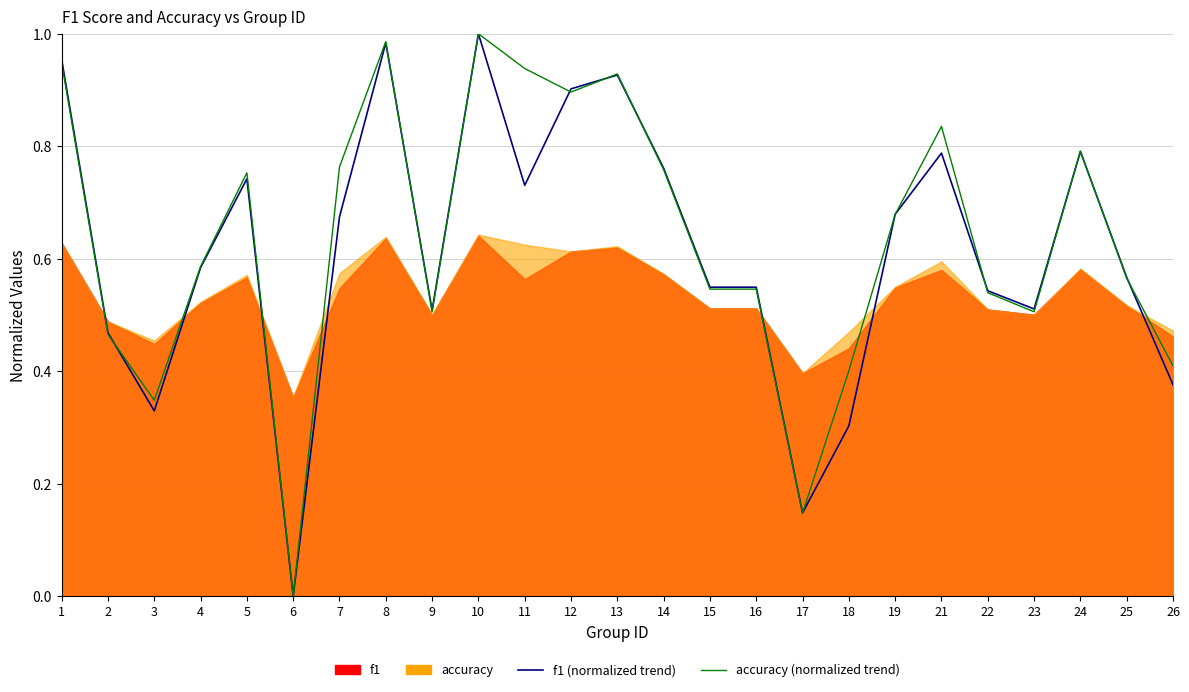

Reading left to right, extract all data points from this chart.

f1 (normalized trend): 1=1.0	2=0.5	3=0.3	4=0.6	5=0.7	6=0.0	7=0.7	8=1.0	9=0.5	10=1.0	11=0.7	12=0.9	13=0.9	14=0.8	15=0.5	16=0.5	17=0.1	18=0.3	19=0.7	21=0.8	22=0.5	23=0.5	24=0.8	25=0.6	26=0.4
accuracy (normalized trend): 1=0.9	2=0.5	3=0.3	4=0.6	5=0.8	6=0.0	7=0.8	8=1.0	9=0.5	10=1.0	11=0.9	12=0.9	13=0.9	14=0.8	15=0.5	16=0.5	17=0.1	18=0.4	19=0.7	21=0.8	22=0.5	23=0.5	24=0.8	25=0.6	26=0.4